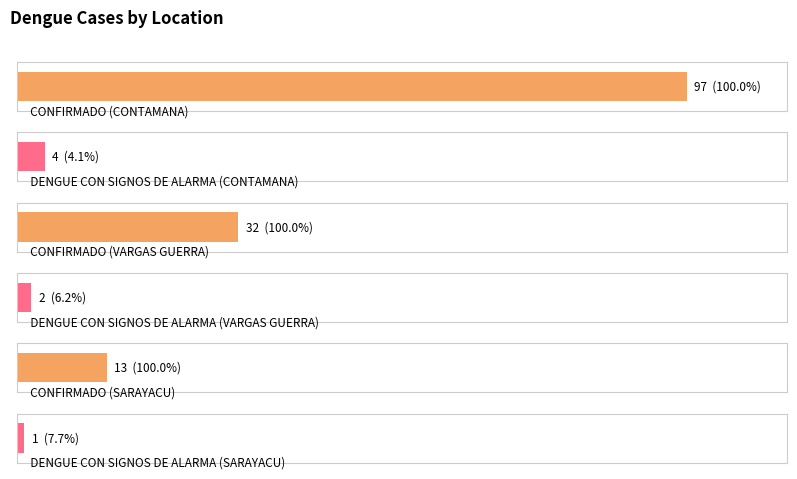

What is the label of the 3rd bar from the right?

CONTAMANA